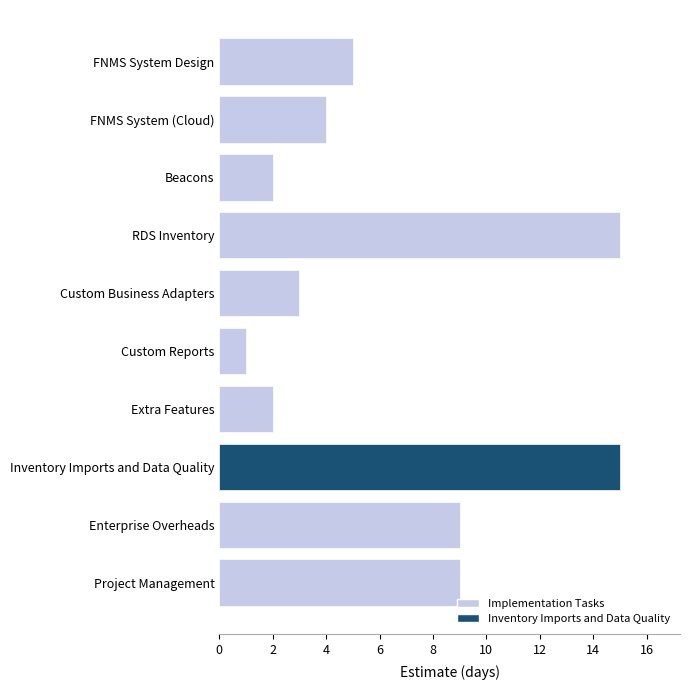

Reading bottom to top, list all the values displayed in this chart.

9	9	15	2	1	3	15	2	4	5